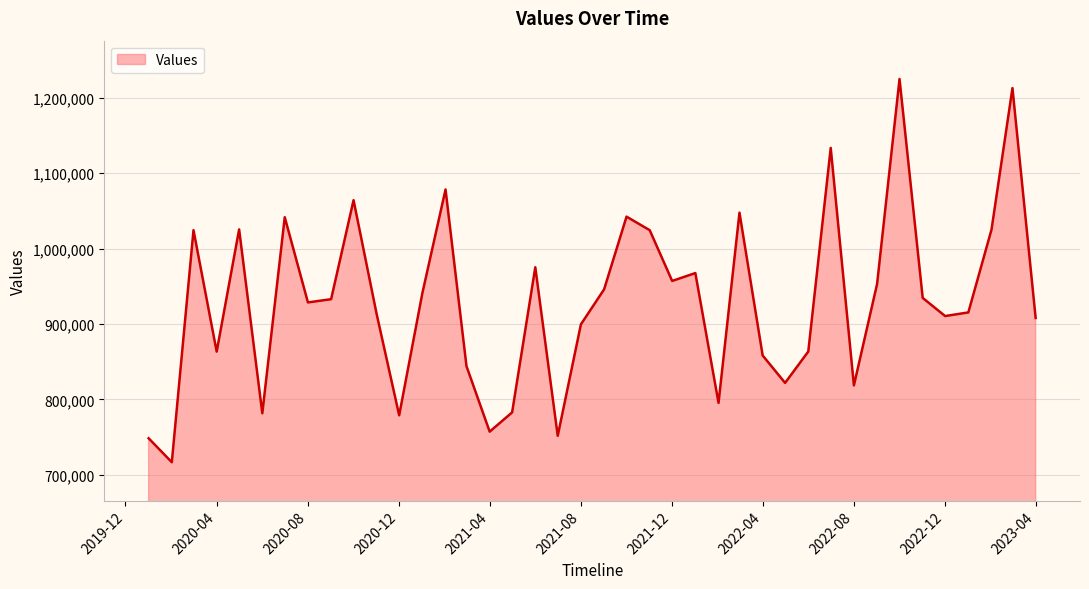

What is the difference between the maximum and minimum values?

508294